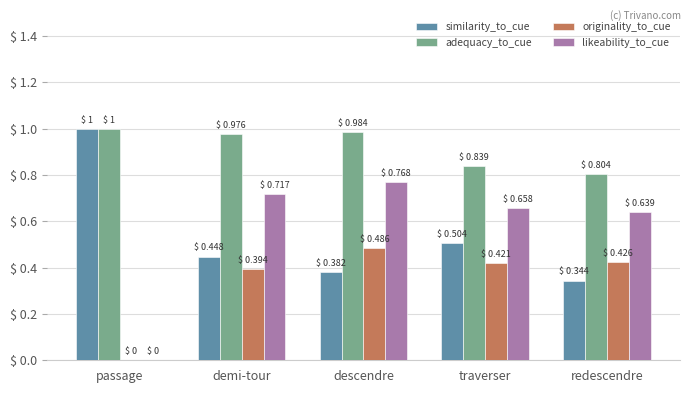

How many categories are shown in the chart?

5